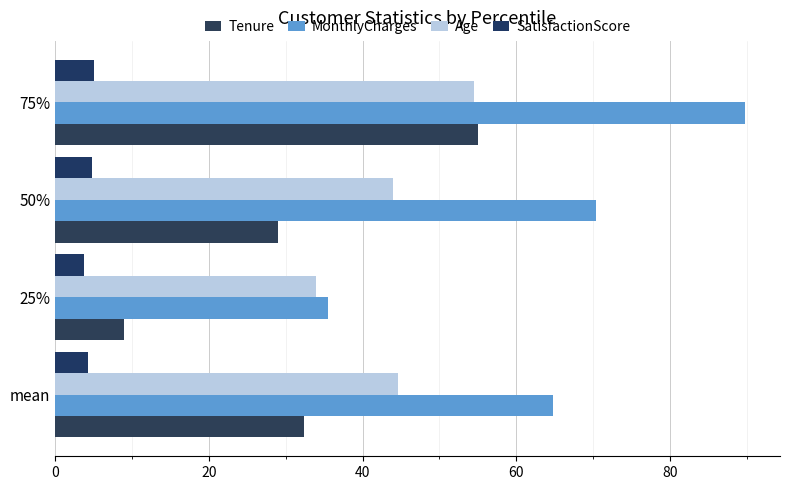

List the series in order of their overall mean, lowest first.

SatisfactionScore, Tenure, Age, MonthlyCharges